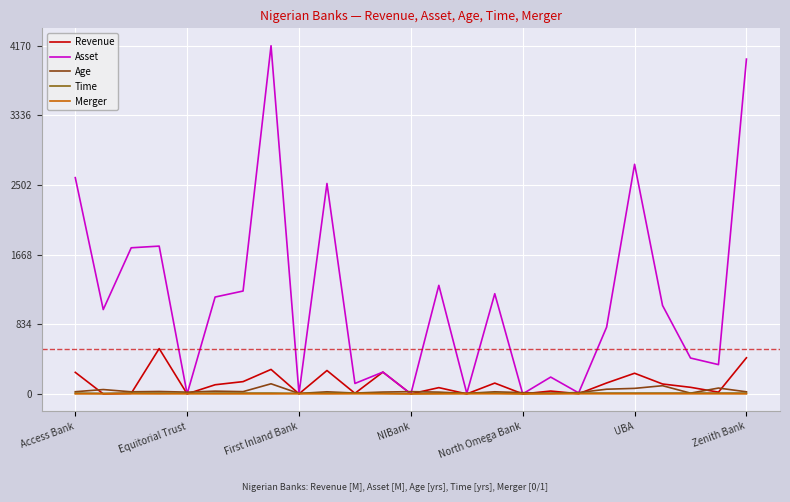

Is this an area chart (filled region under the line)?

No